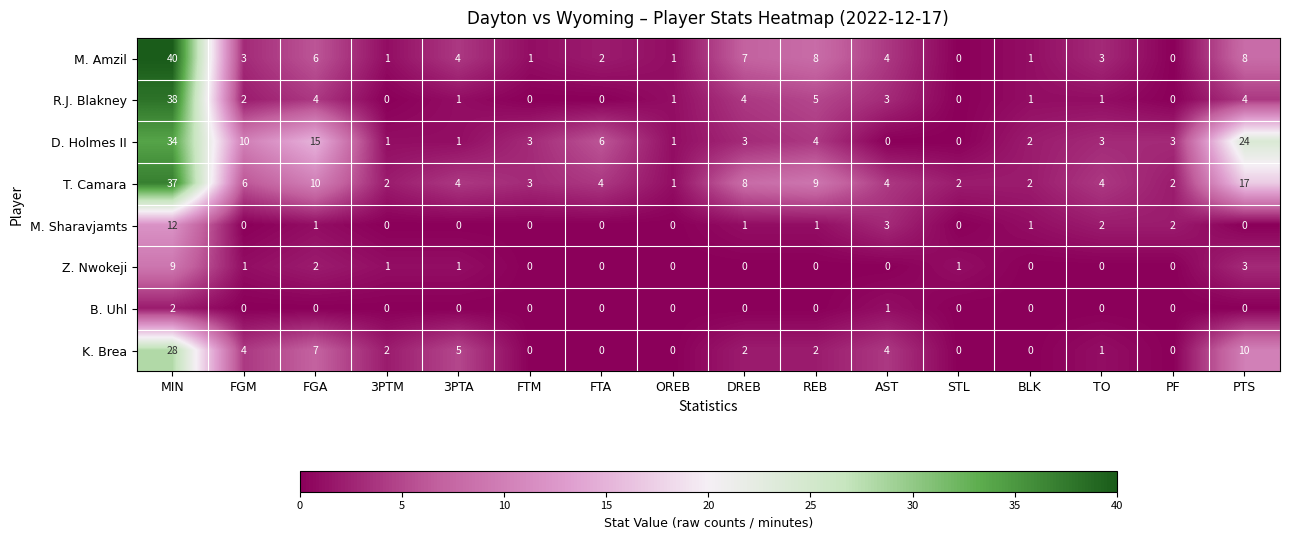

Rank the series by their maximum value, from lowest to highest.

B. Uhl, Z. Nwokeji, M. Sharavjamts, K. Brea, D. Holmes II, T. Camara, R.J. Blakney, M. Amzil